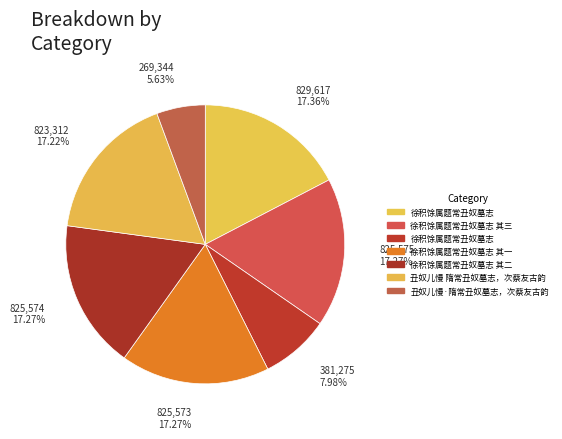

How many slices are in this pie chart?

7